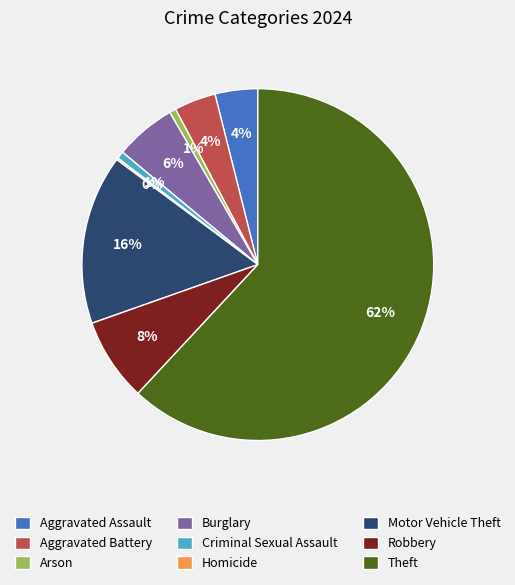

Does Theft account for over 50% of the chart?

Yes